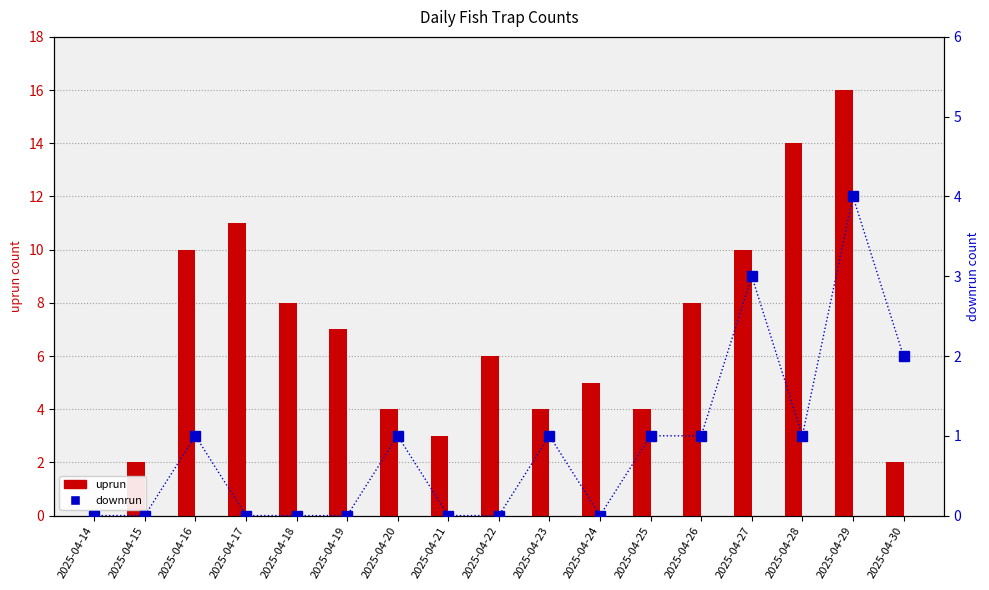

How many values in the downrun series exceed 1?

3